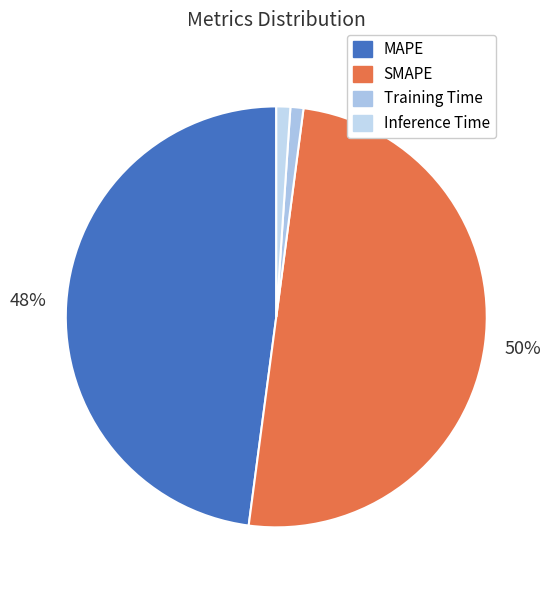

Rank the categories by value from lowest to highest.

Training Time, Inference Time, MAPE, SMAPE